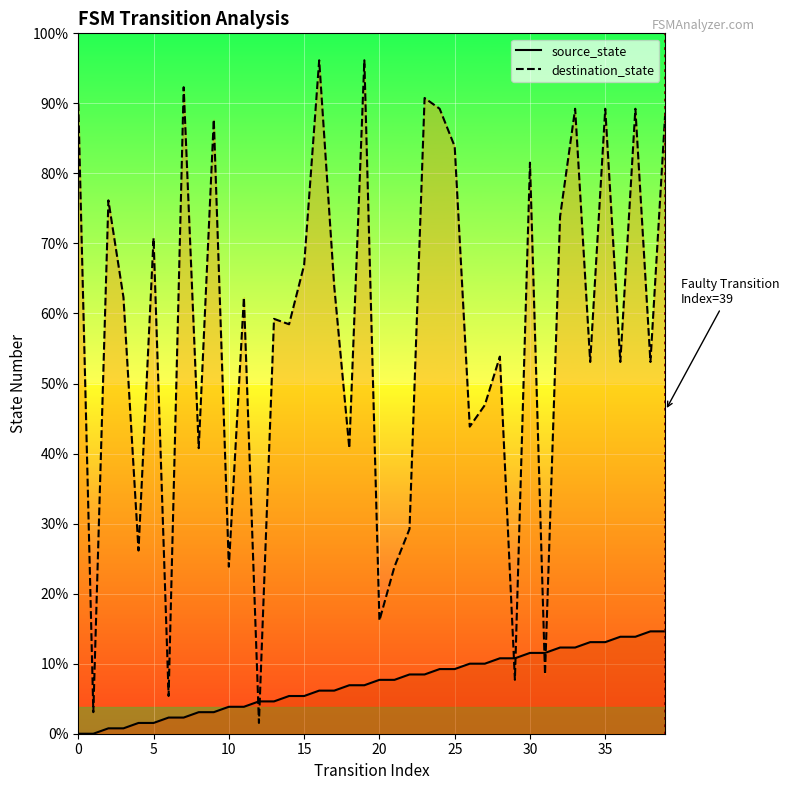

True or false: destination_state has a value of 2 at 1.

False